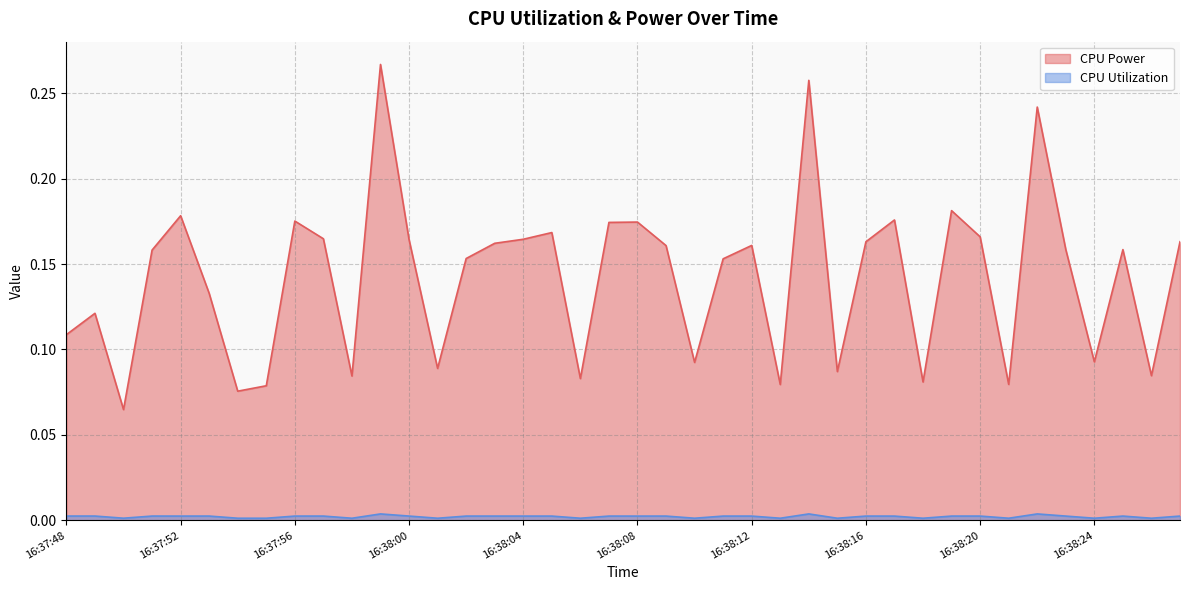

Which has a higher value, 16:37:55 or 16:38:06?

16:38:06